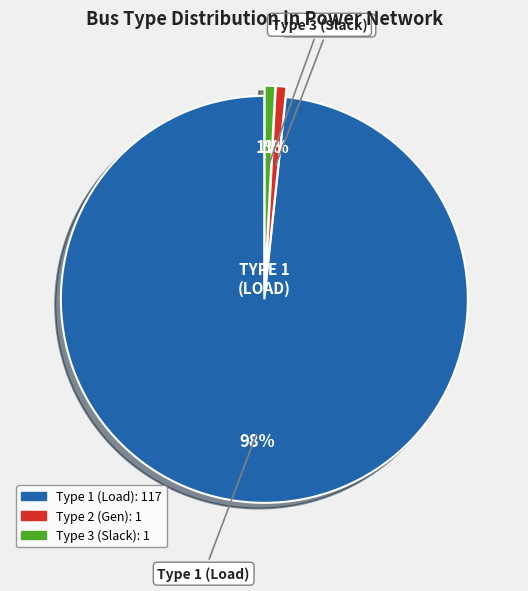

The Type 2 (Gen) slice represents 1% of the pie. True or false?

True